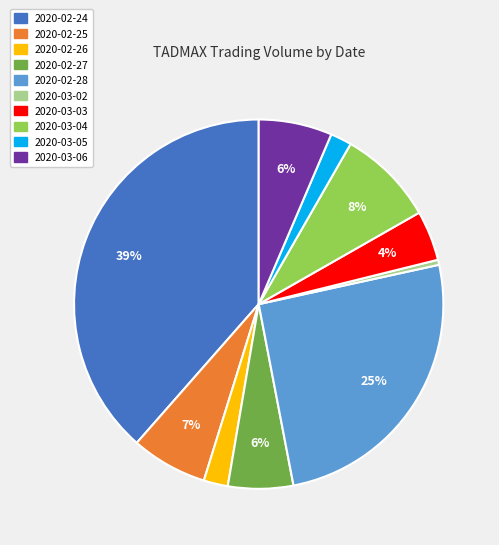

To the nearest percent, what percentage of the pie is 2020-02-28?

25%